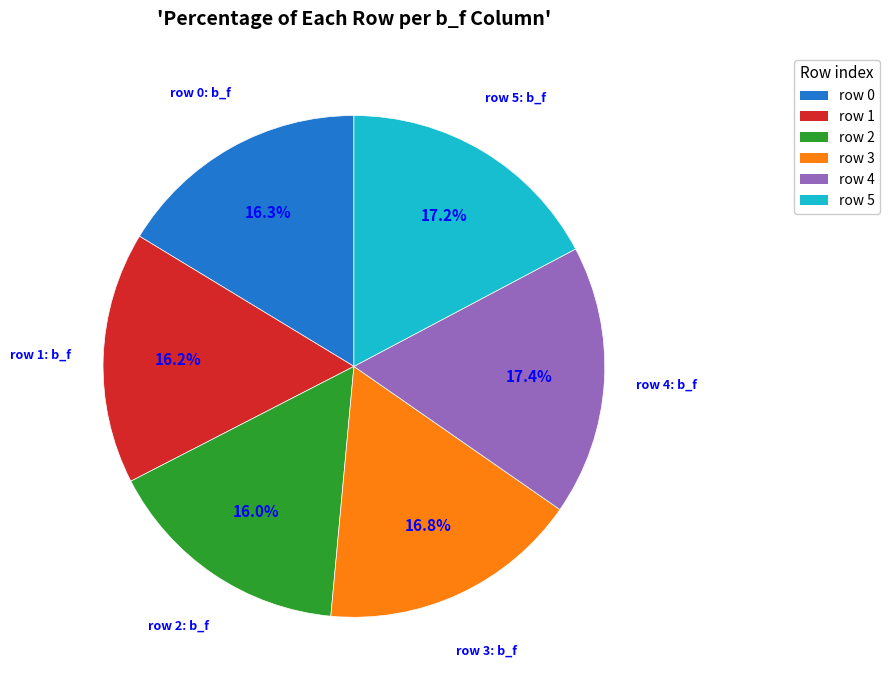

Count the number of slices in the pie.

6